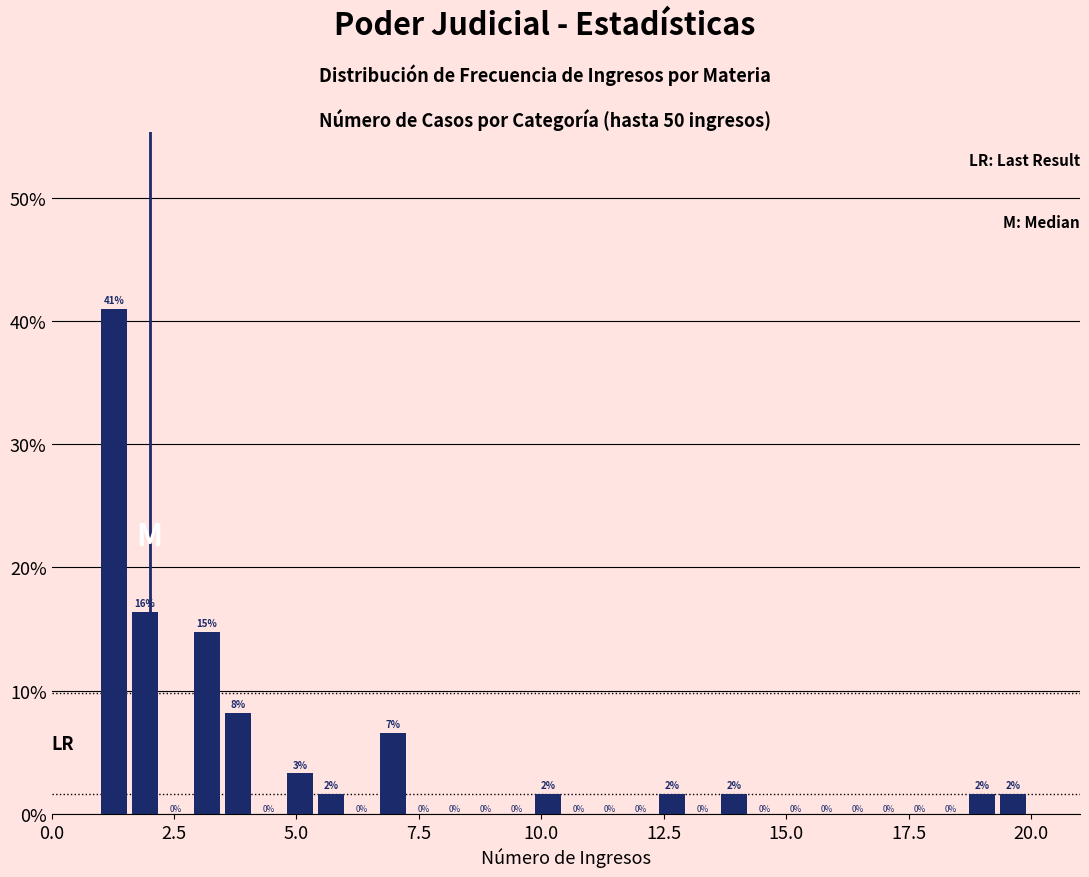

Around what value on the x-axis is the tallest bar? Give the approximate position of its centre, as read against the axis.

1.5